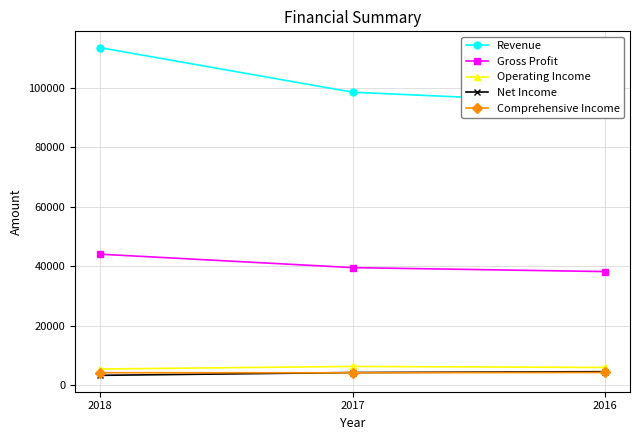

Is it true that Operating Income equals 4106 at 2016?

False